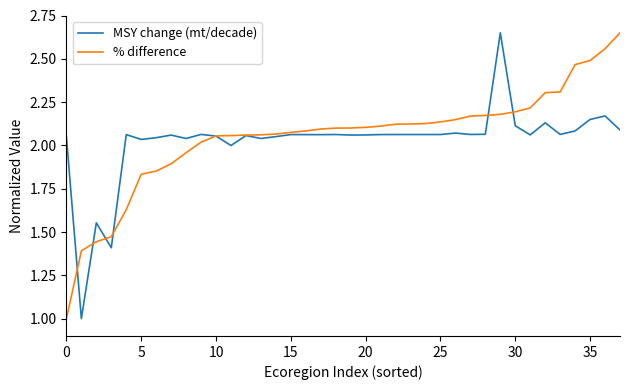

Count the number of categories in the chart.

38